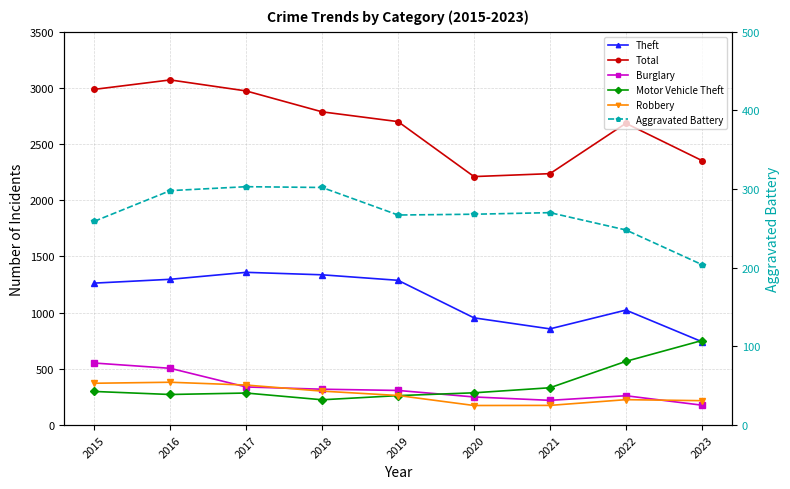

What is the difference between the maximum and minimum values in the Robbery series?

207